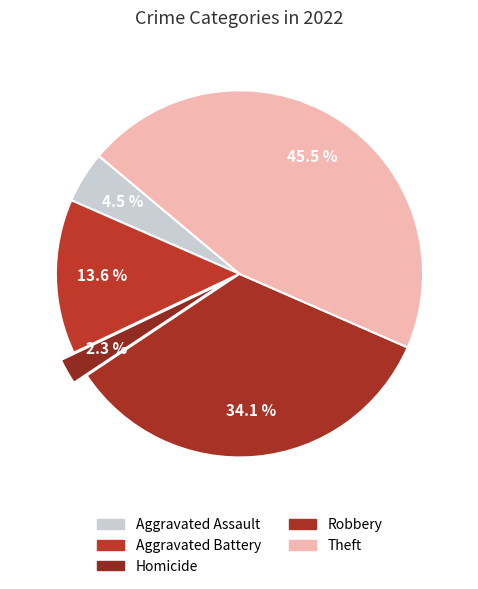

Count the number of slices in the pie.

5